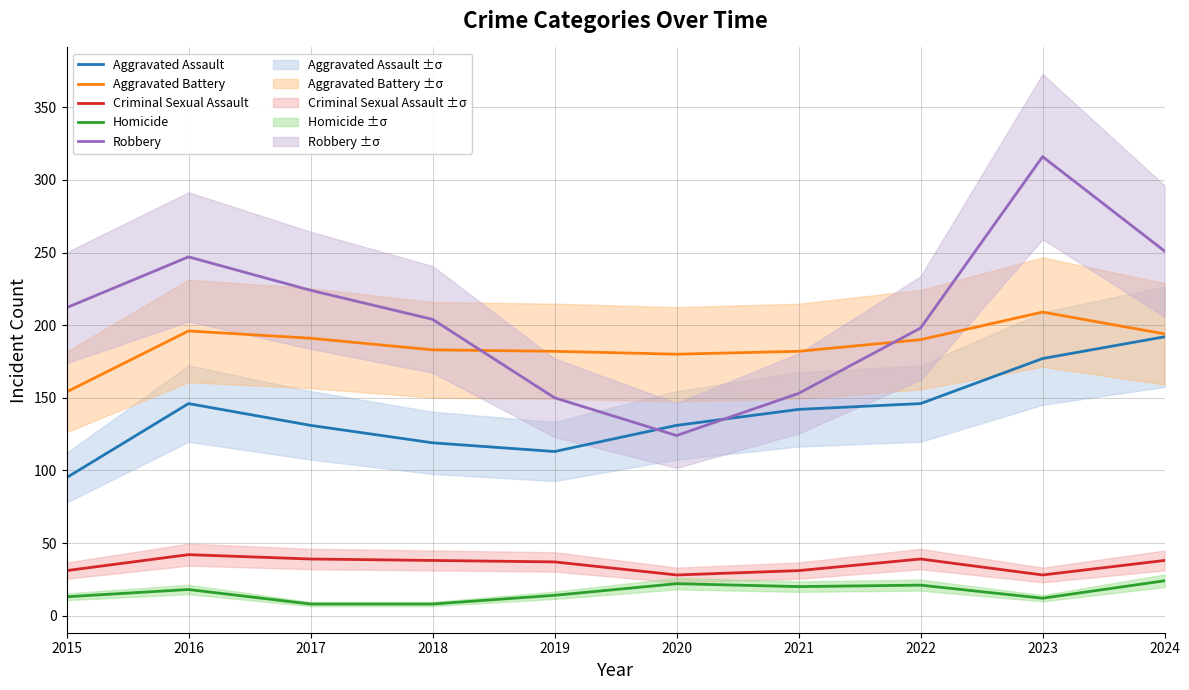

At which category is the sum across all series the highest?

2023